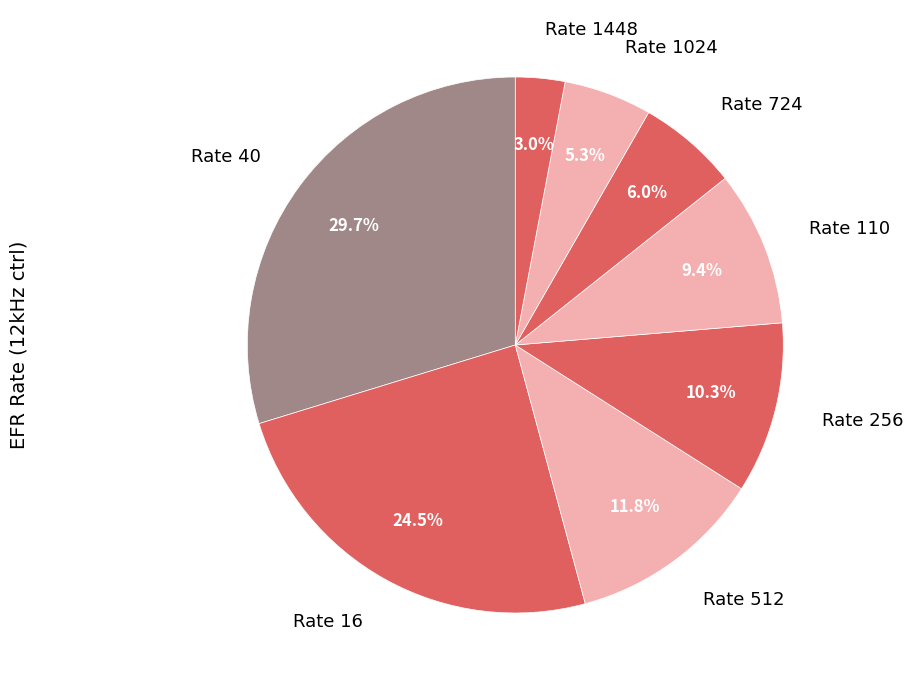

What is the smallest slice in the pie chart?

Rate 1448